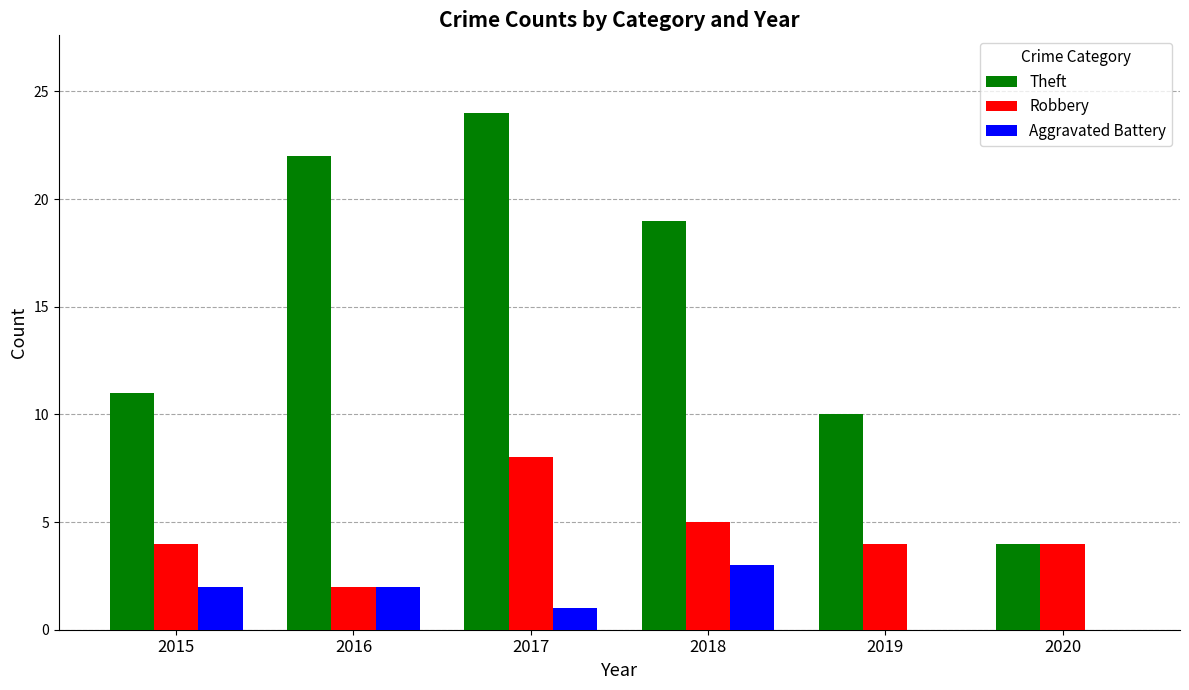

At which label does Theft first exceed 19?

2016